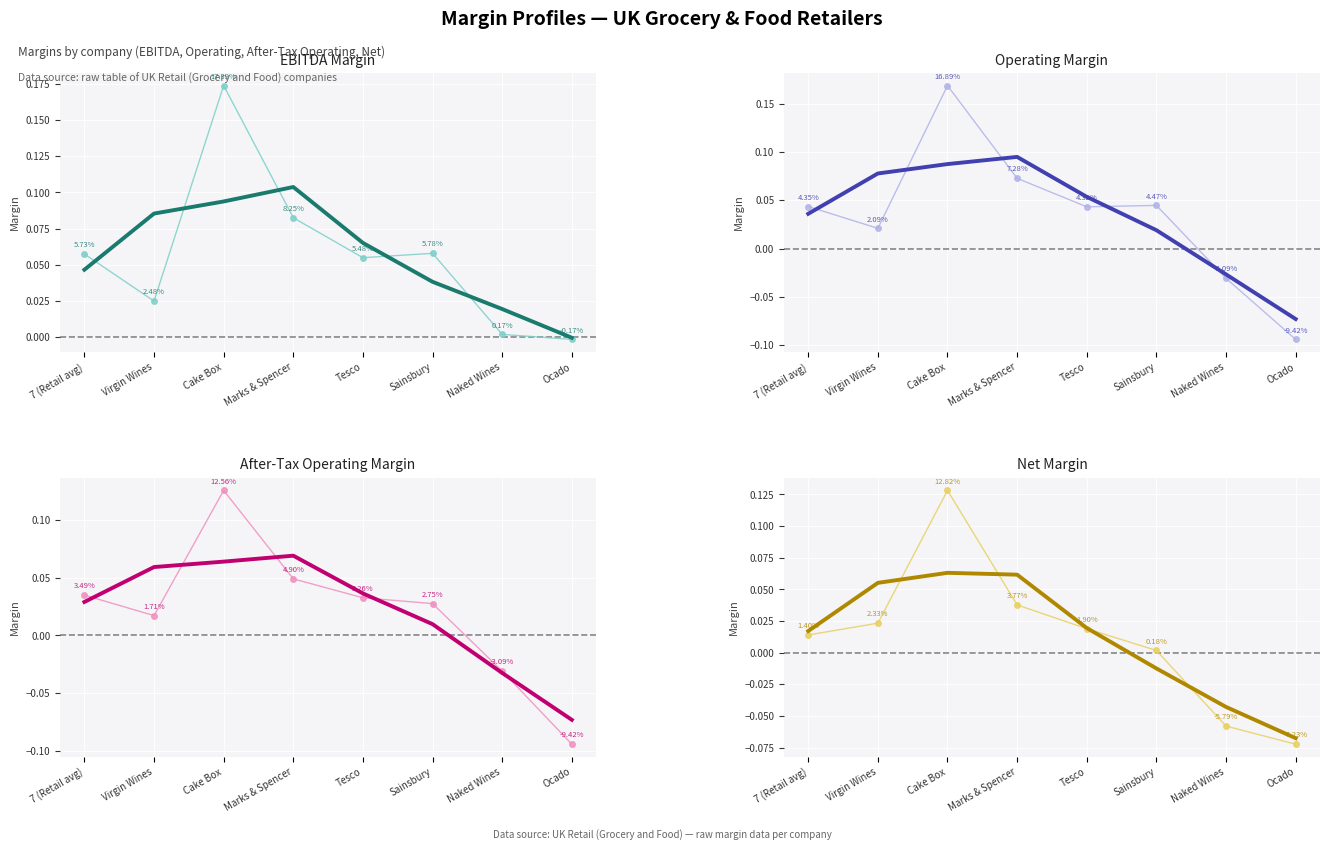

Rank the series by their maximum value, from highest to lowest.

ebitdard_margin, operating_margin, net_margin, after_tax_operating_margin